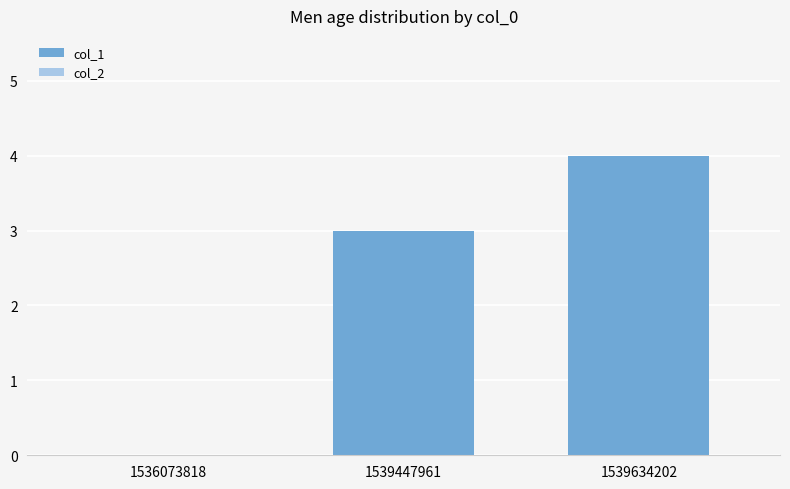

Between 1539634202 and 1536073818, which is larger?

1539634202